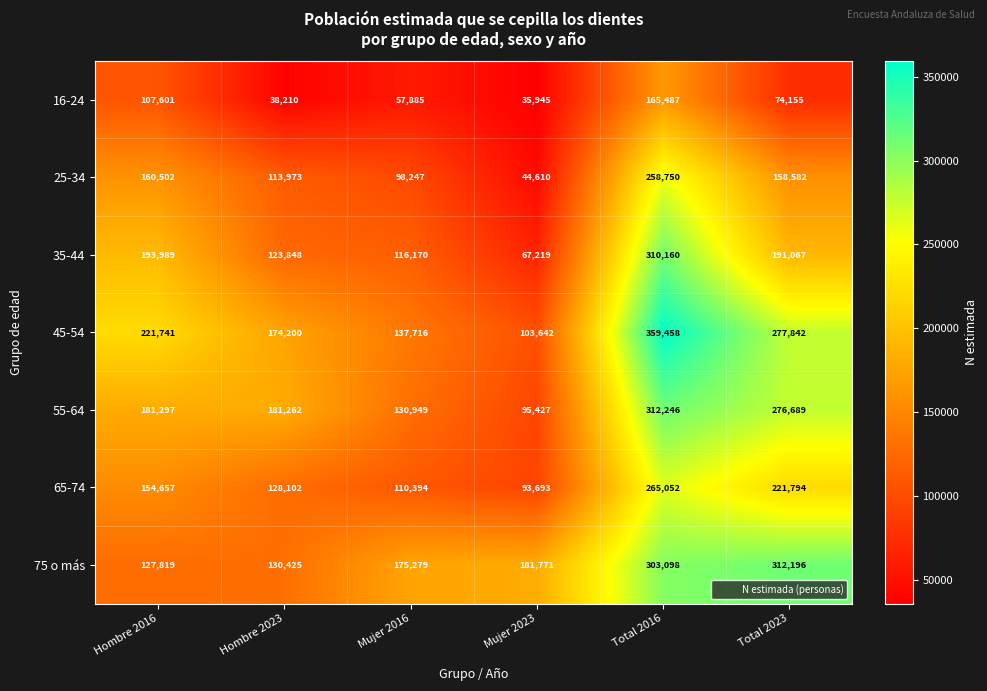

At how many categories does at least one series exceed 47809?

6